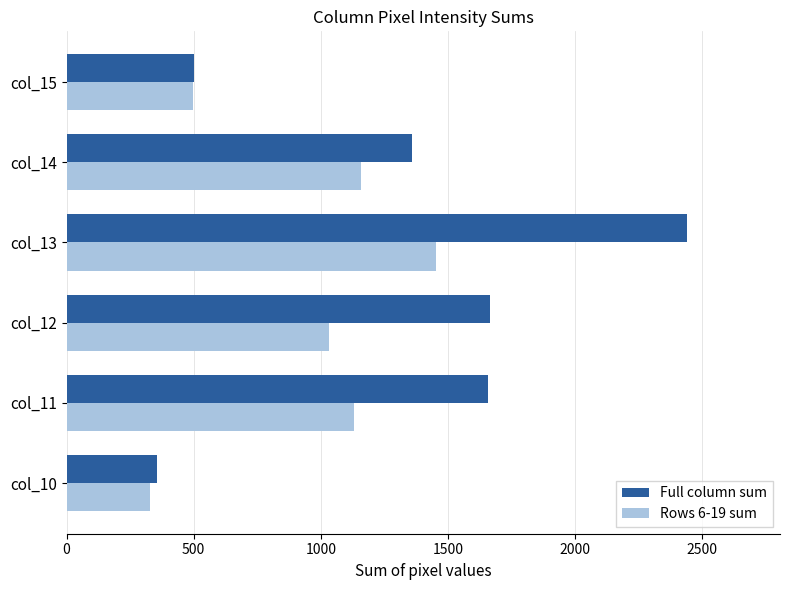

The value of Rows 6-19 sum at col_14 is 456. True or false?

False